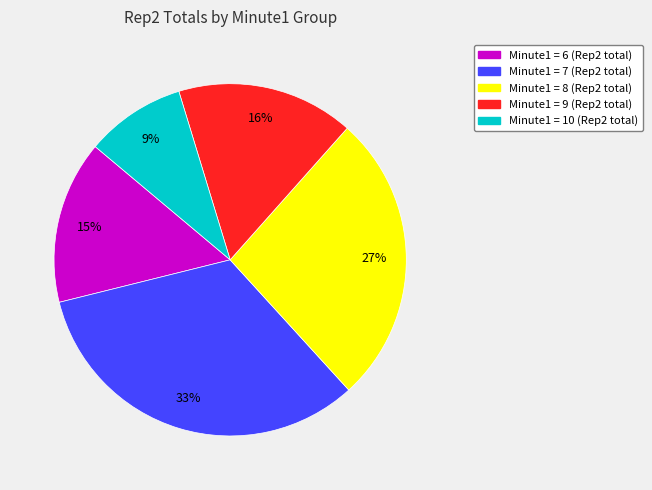

Is there a majority slice in this chart?

No